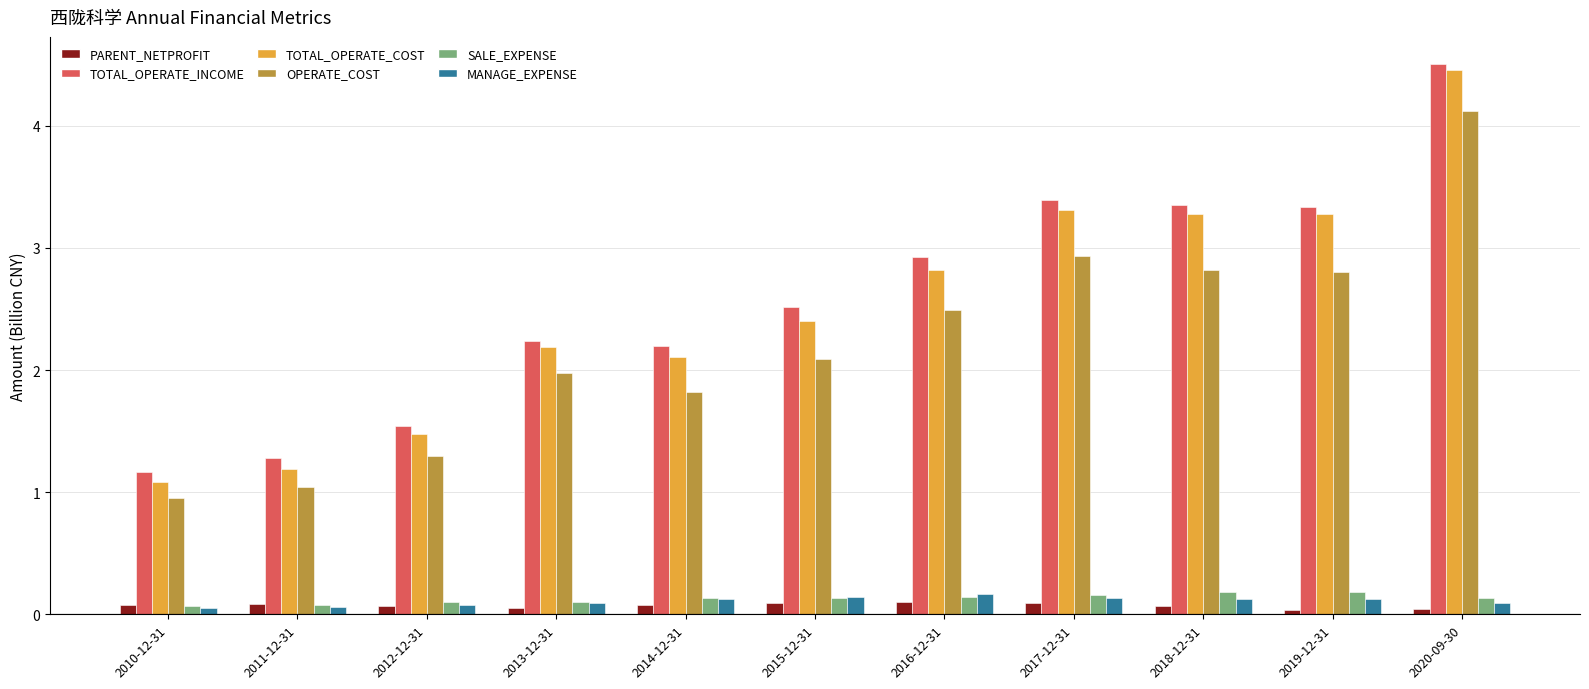

Is it true that TOTAL_OPERATE_COST equals 1.2 at 2011-12-31?

True